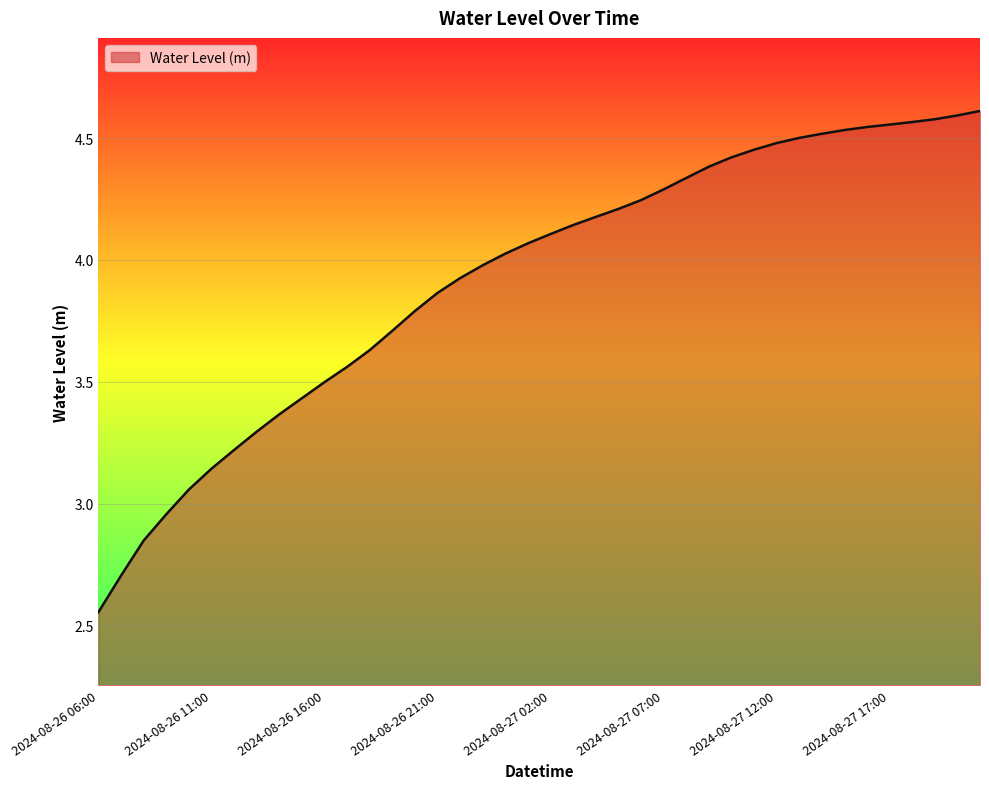

What is the sum of all values?

156.9